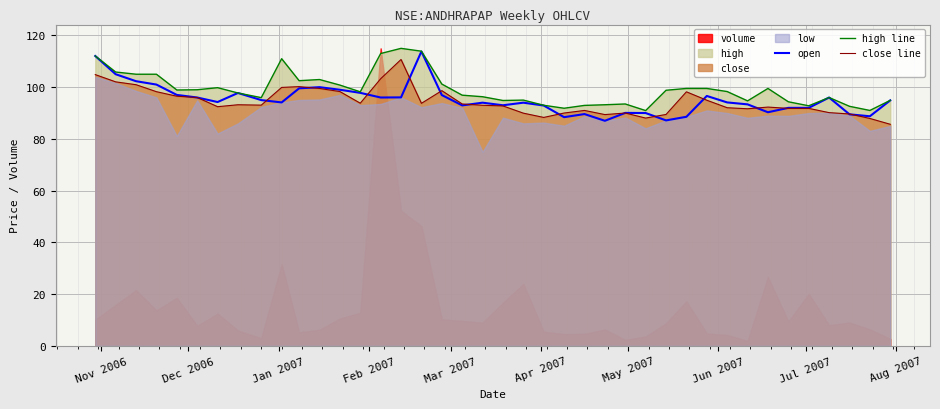

True or false: close line and open intersect in this chart.

True